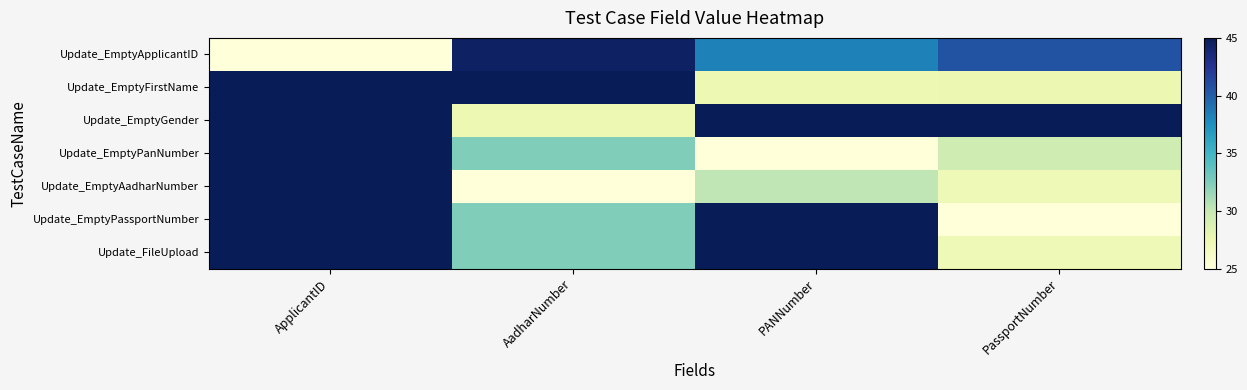

Which series has the largest range (max minus min)?

Update_EmptyPassportNumber